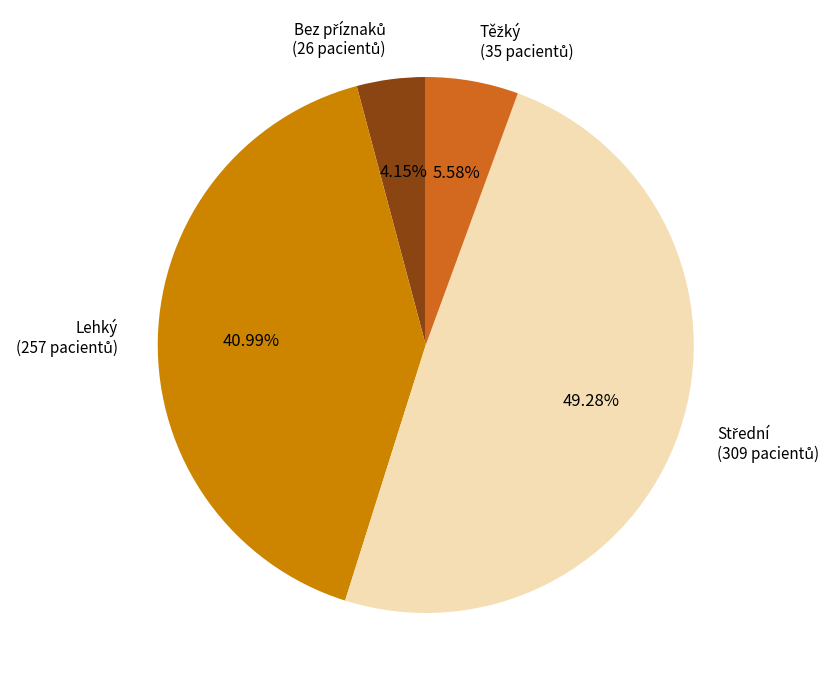

Does any single category account for the majority?

No